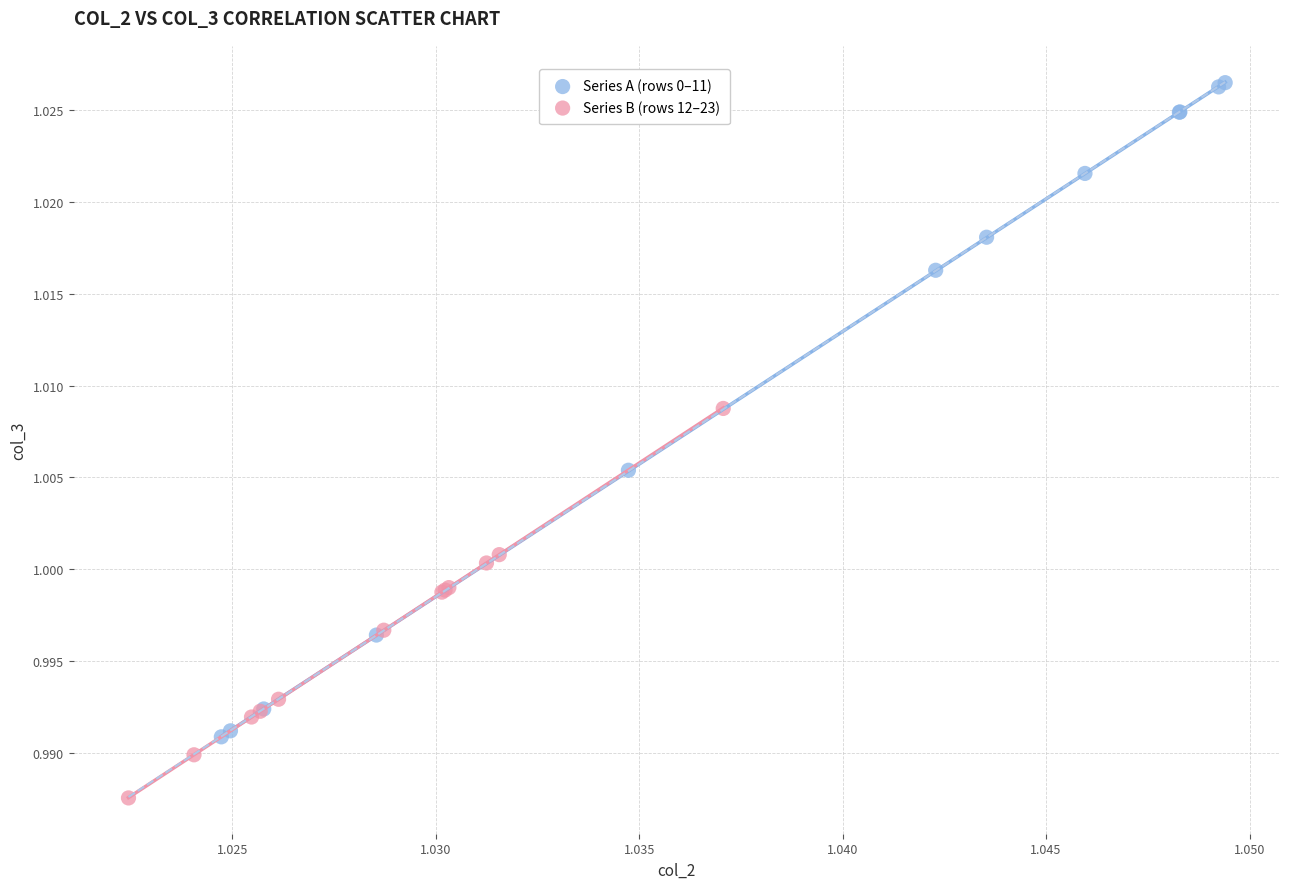

Which series has the widest spread of Y values?

Series A (rows 0–11)